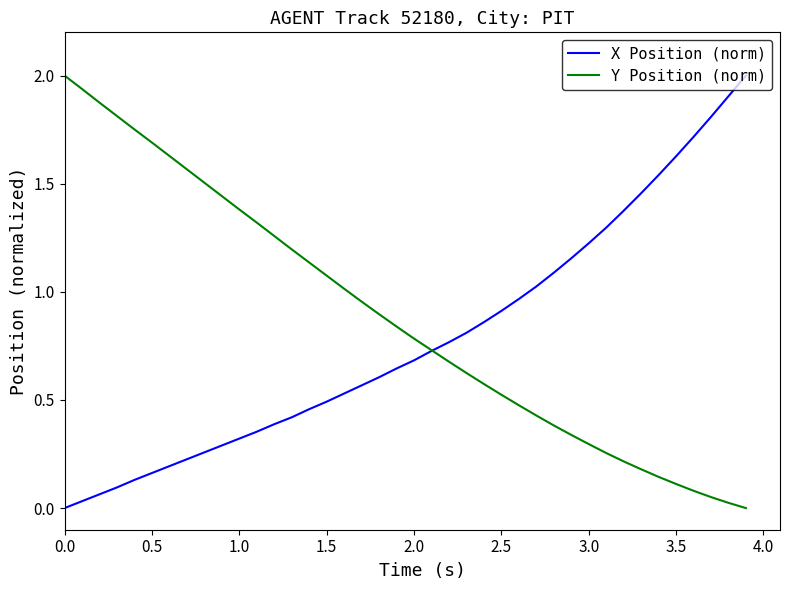

List the series in order of their overall mean, highest first.

Y Position (norm), X Position (norm)